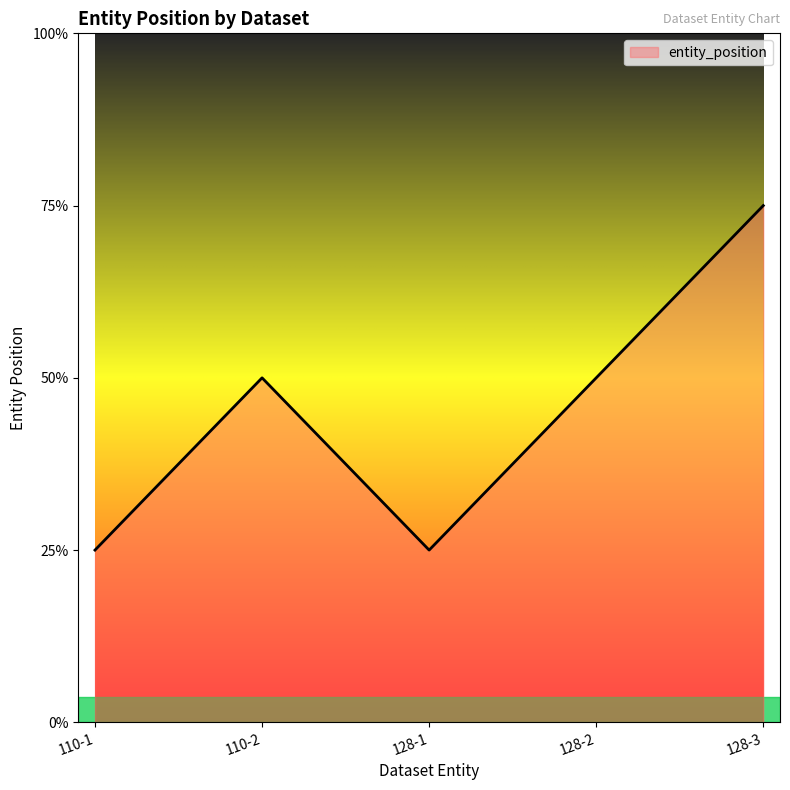

How many points are higher than both their immediate neighbors (excluding endpoints)?

1